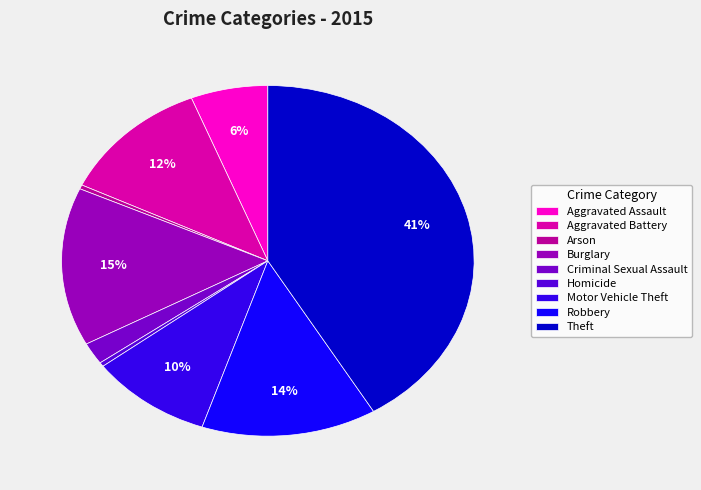

Count the number of slices in the pie.

9